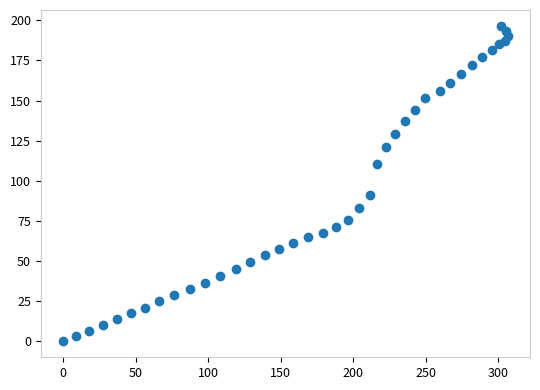

What Y value in the scatter plot is closest to 98?

91.3